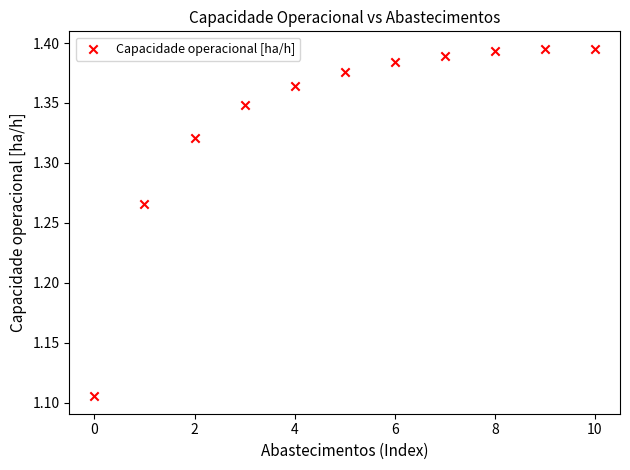

What is the range of Y values (max minus min)?

0.3